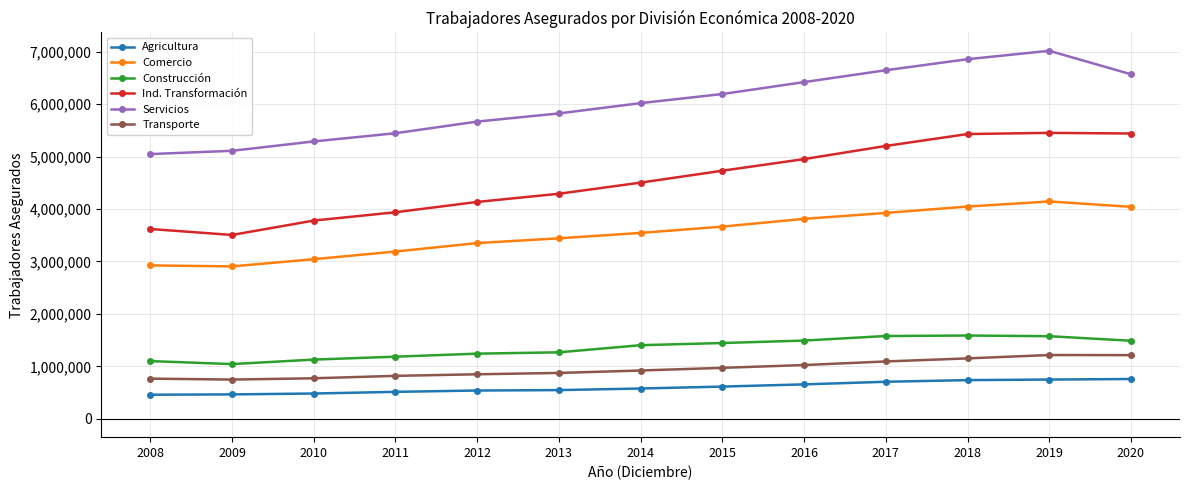

Which series changed the most between 2008 and 2018?

Ind. Transformación